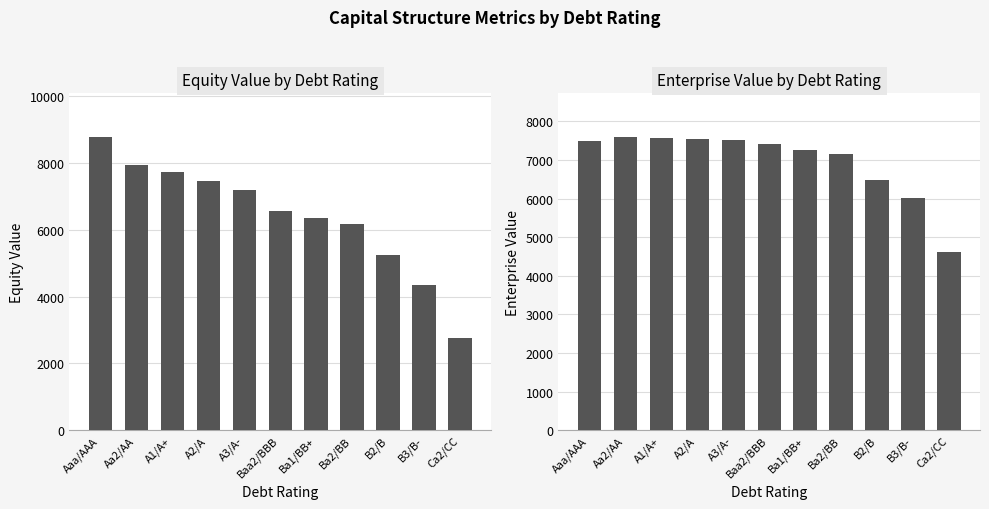

What are all the series names shown in the legend?

equity_value, enterprise_value